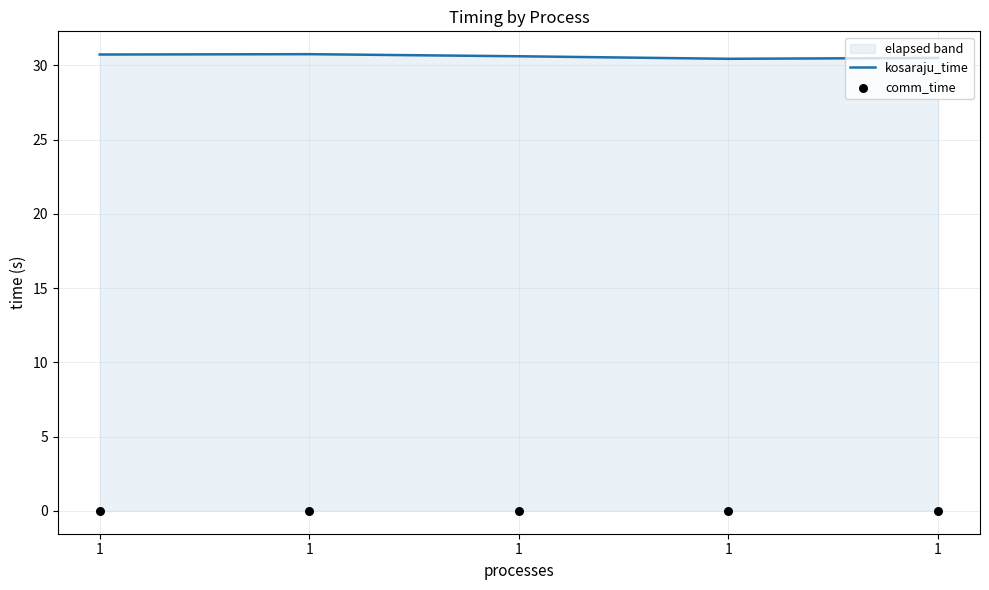

At which category is the sum across all series the highest?

1